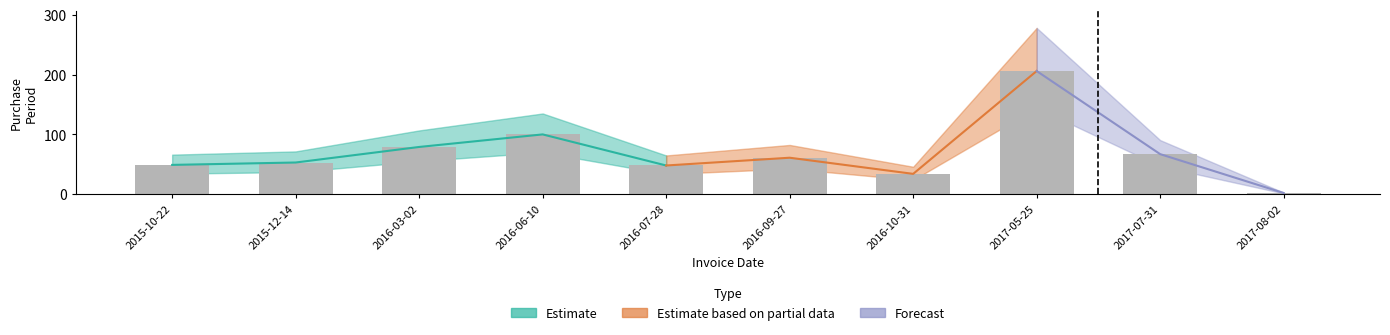

Which category has the lowest value across all series?

2017-08-02